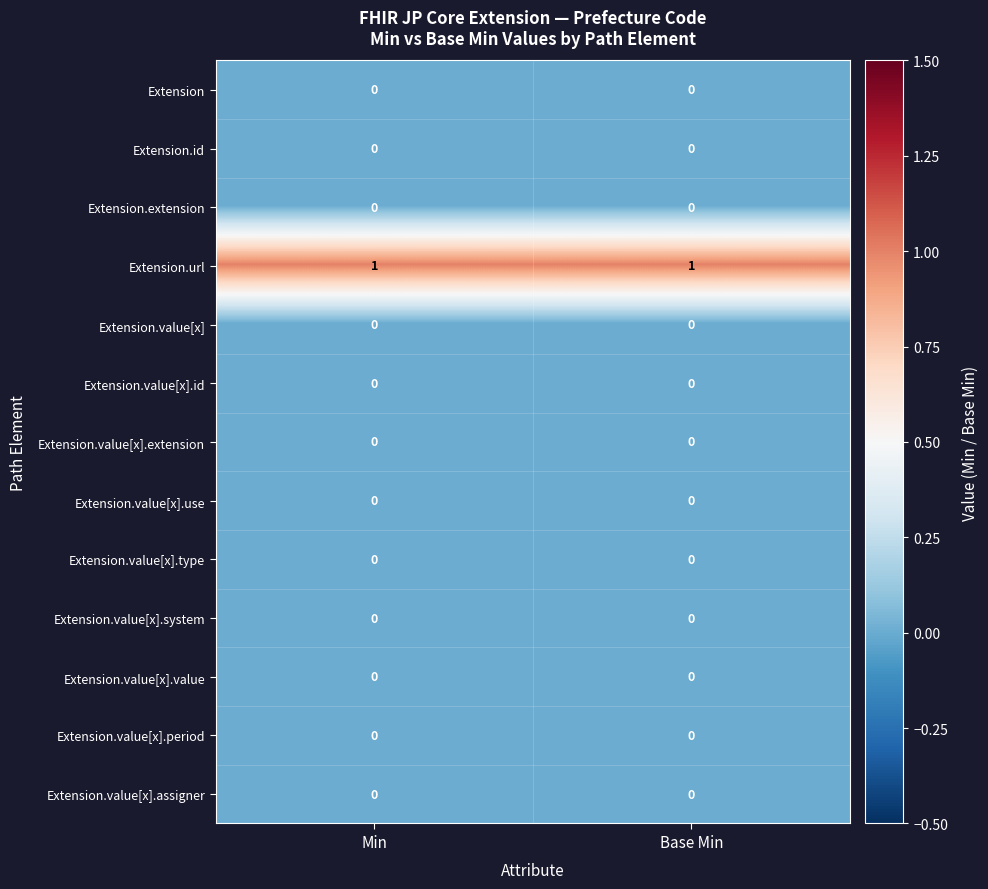

True or false: Extension.url has a value of 1 at Base Min.

True